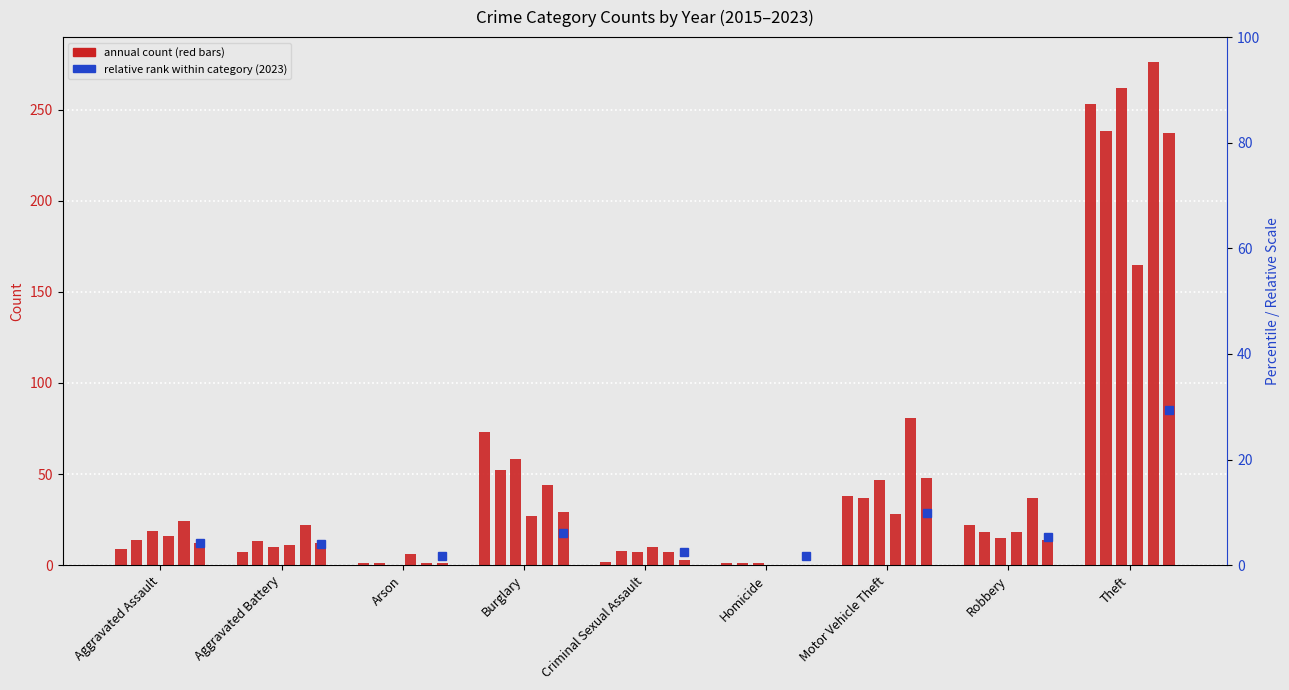

At Aggravated Battery, list the series in order from smallest to largest.

2015, 2018, 2021, 2019, 2017, 2023